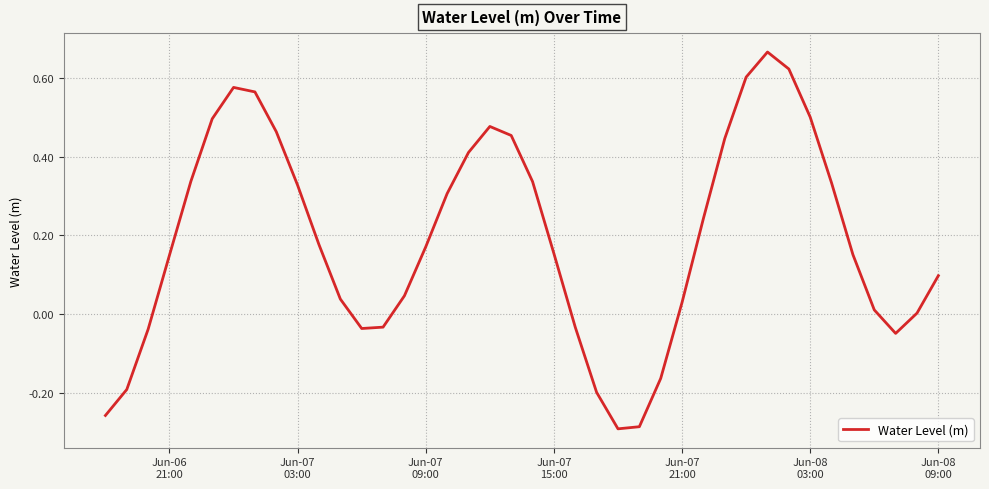

What is the difference between the maximum and minimum values?

1.0